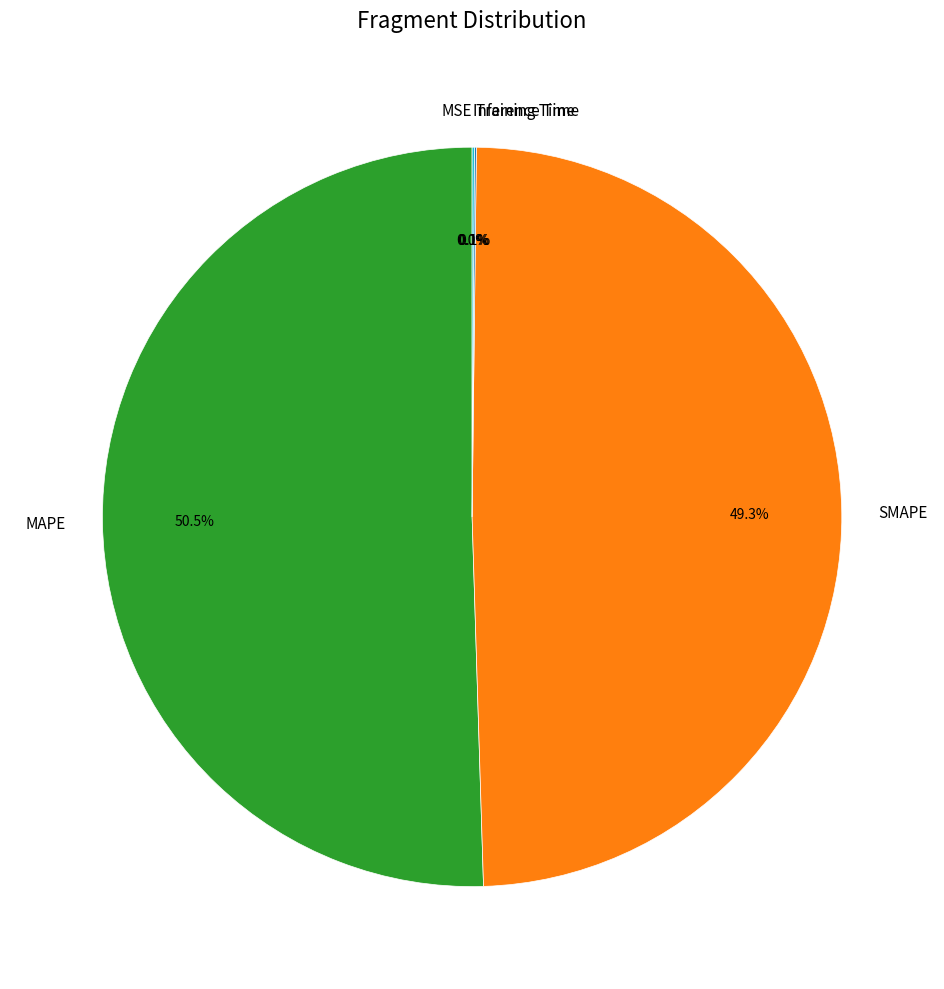

Which has a higher value, SMAPE or MAPE?

MAPE